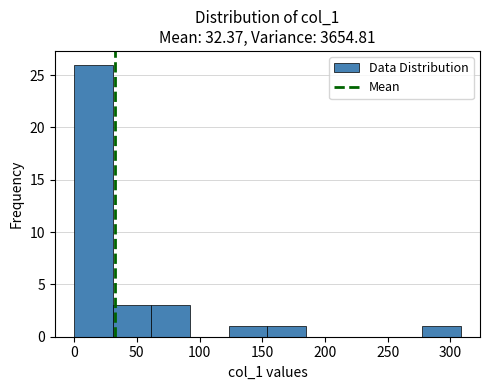

How tall is the bar that spans 0 to 30 on the x-axis? Neither the bar edges nor the heights are printed on the chart, so give them approximately, as read against the axes.

26